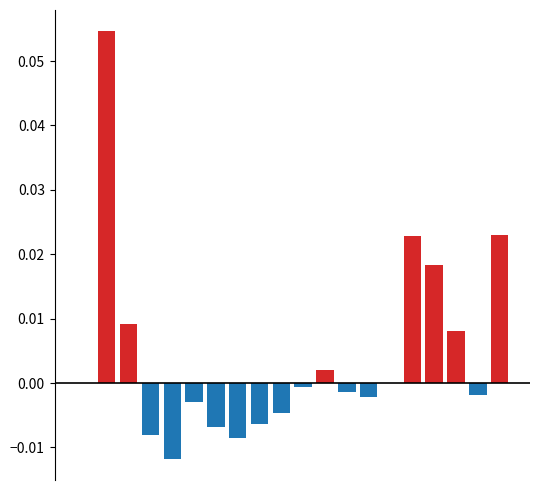

Between 11 and 1, which is larger?

1